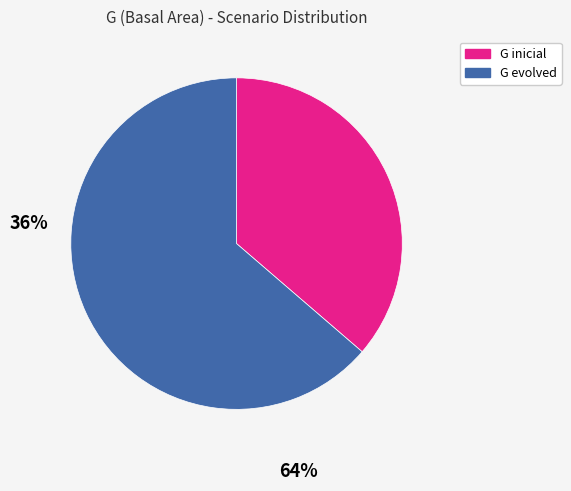

Does any single category account for the majority?

Yes